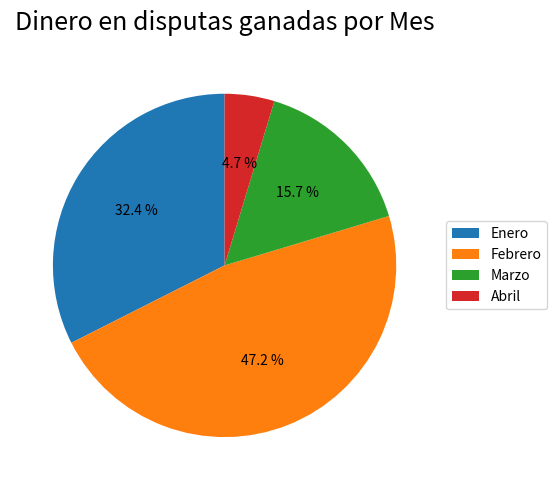

What is the ratio of the value at Abril to the value at Enero?

0.1